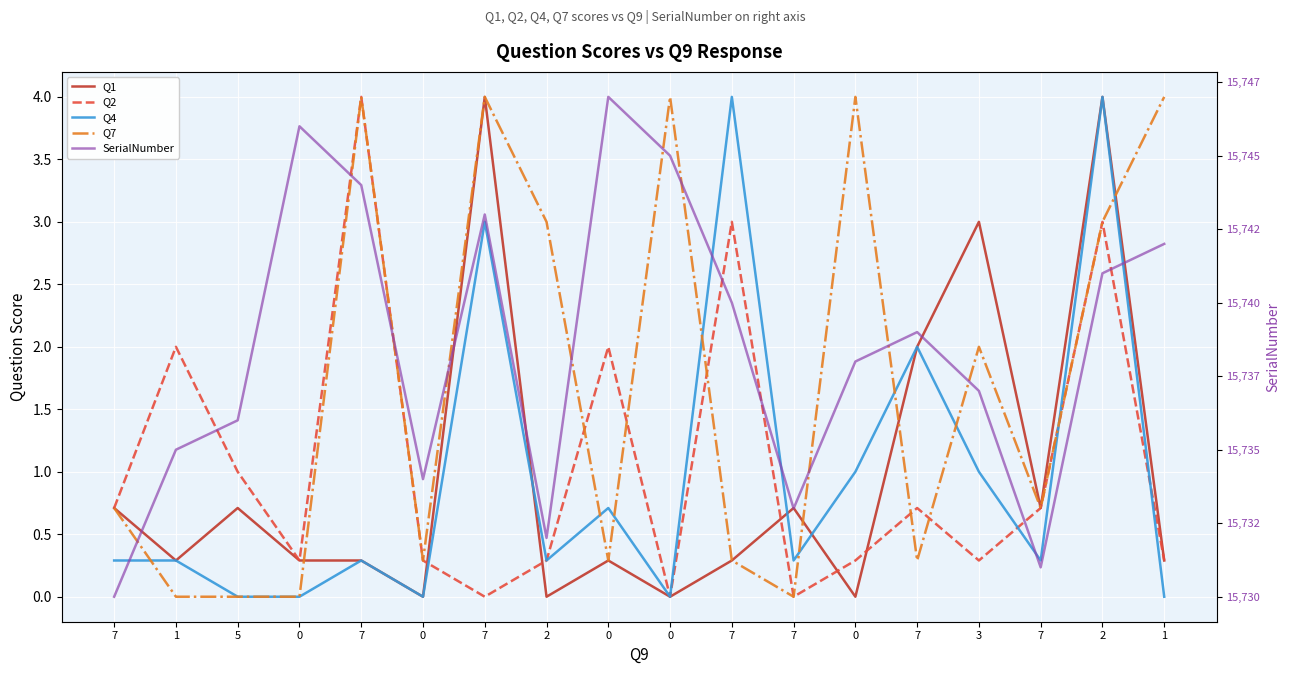

After their last crossing, which series has the higher values: Q1 or Q7?

Q7